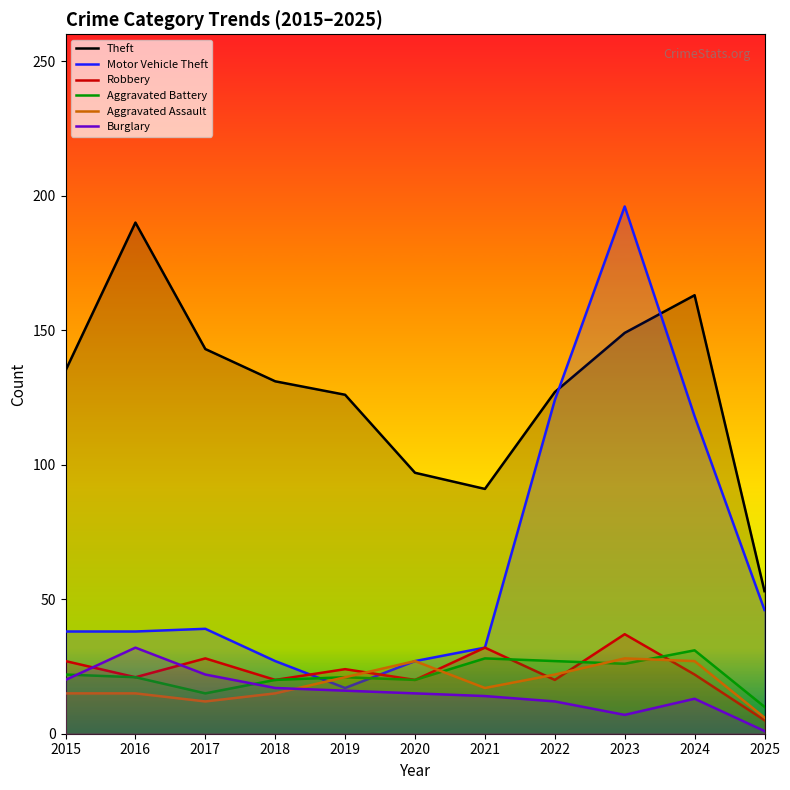

What is the sum of the Aggravated Battery values at 2016 and 2021?

49